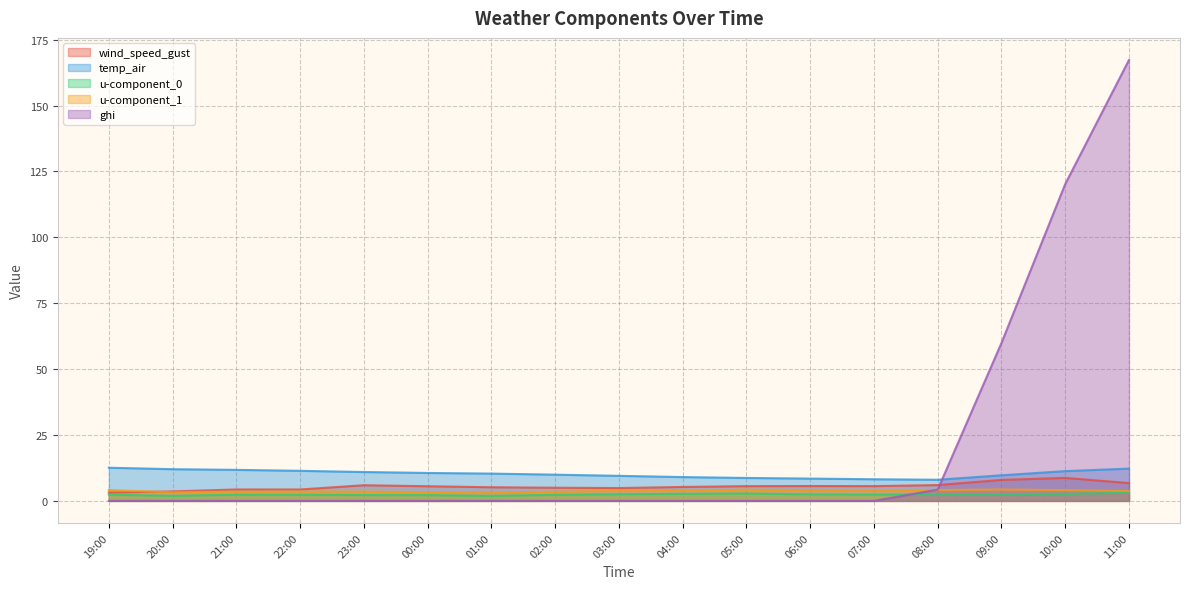

How many interior local valleys does the u-component_0 series have?

3